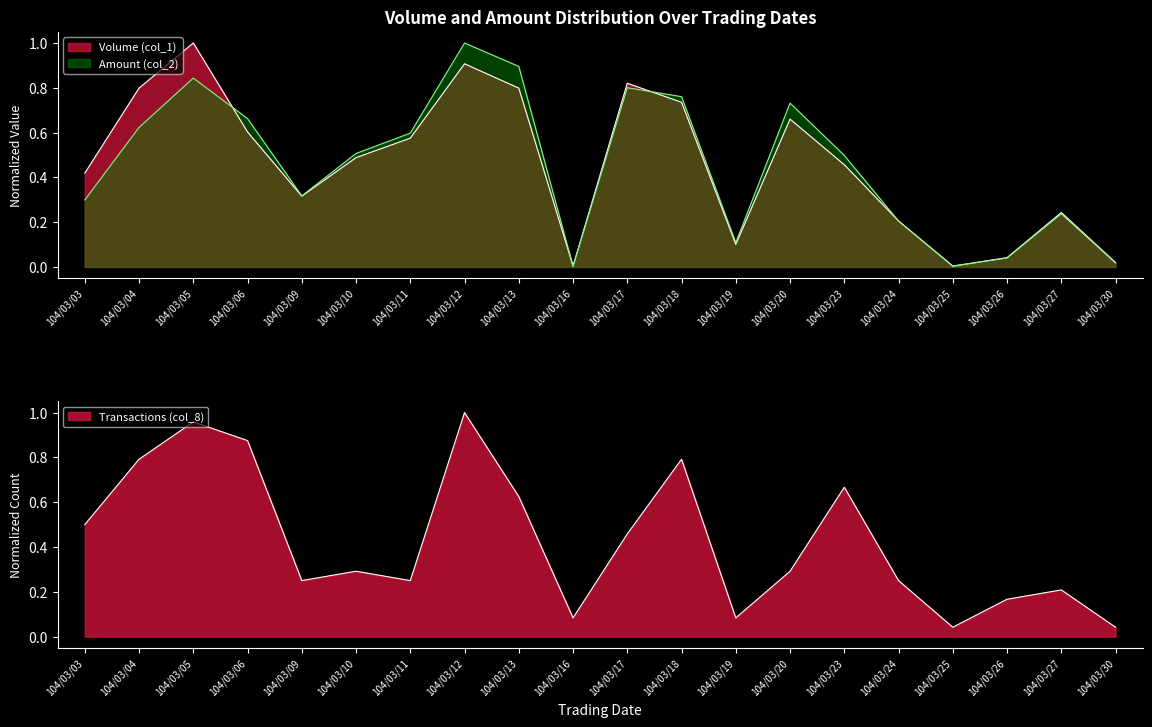

What is the sum of all Volume (col_1) values?

9.2